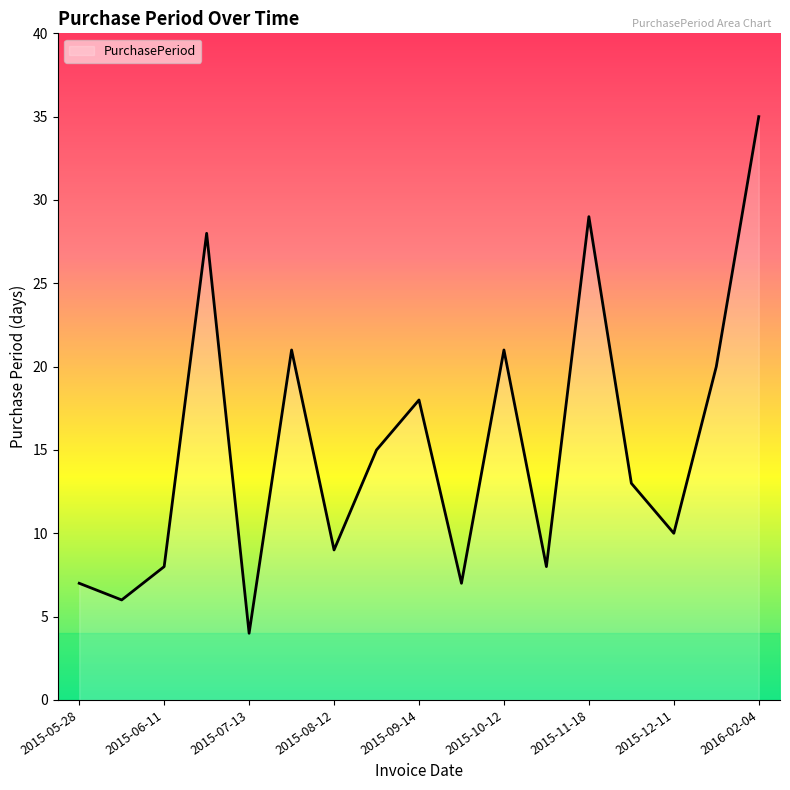

What is the difference between the maximum and minimum values?

31